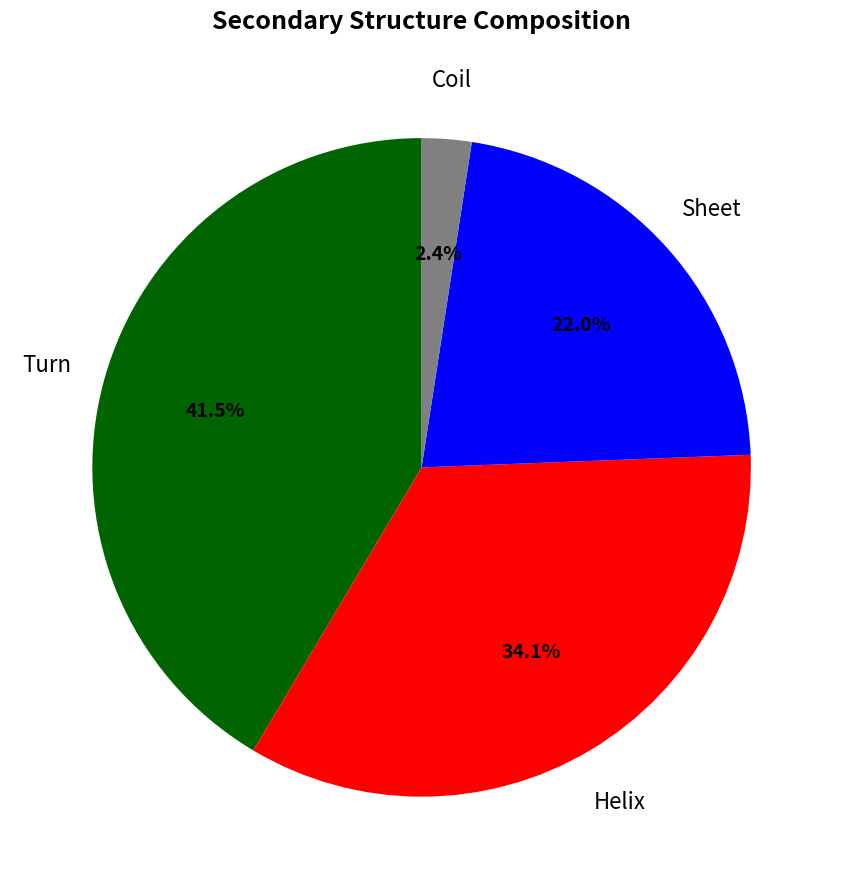

Between Helix and Sheet, which is larger?

Helix